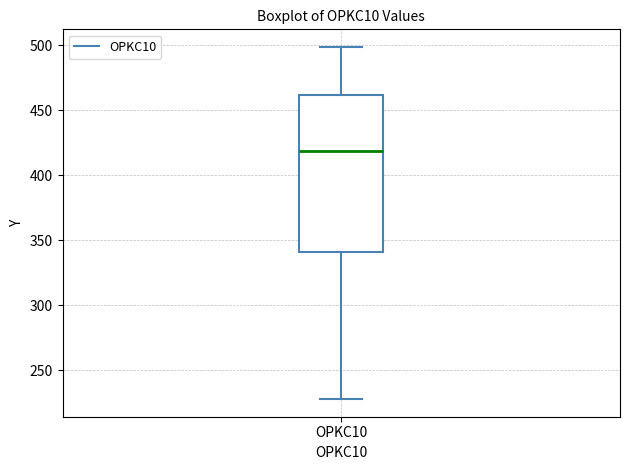

Read this box plot against the y-axis: the position of the median line, the range covered by the box, and the ends of both whiskers. The values are not printed on the chart, so give them approximately, as read against the axis.

median 420, box 340 to 460, whiskers 230 to 500